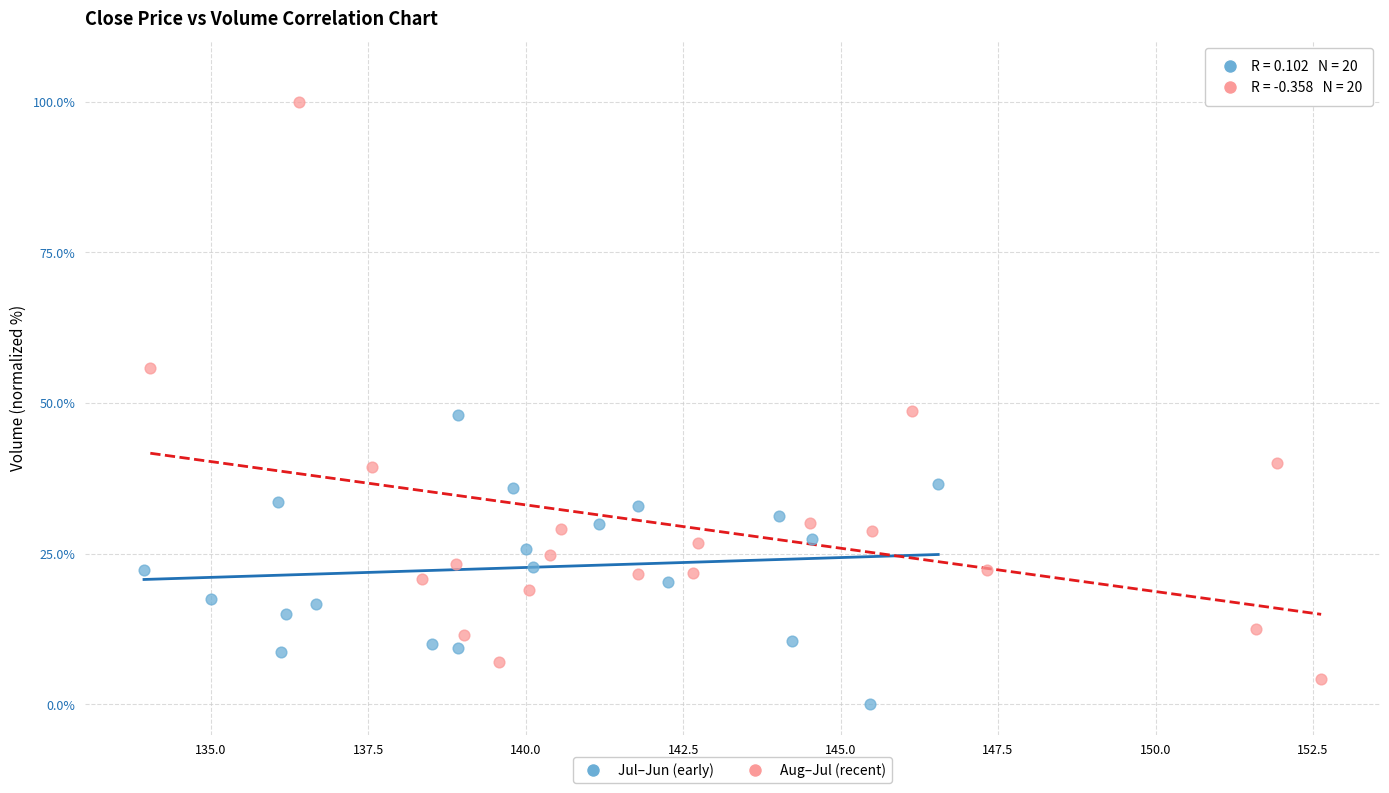

Which series contains the highest Y value?

Aug–Jul (recent)